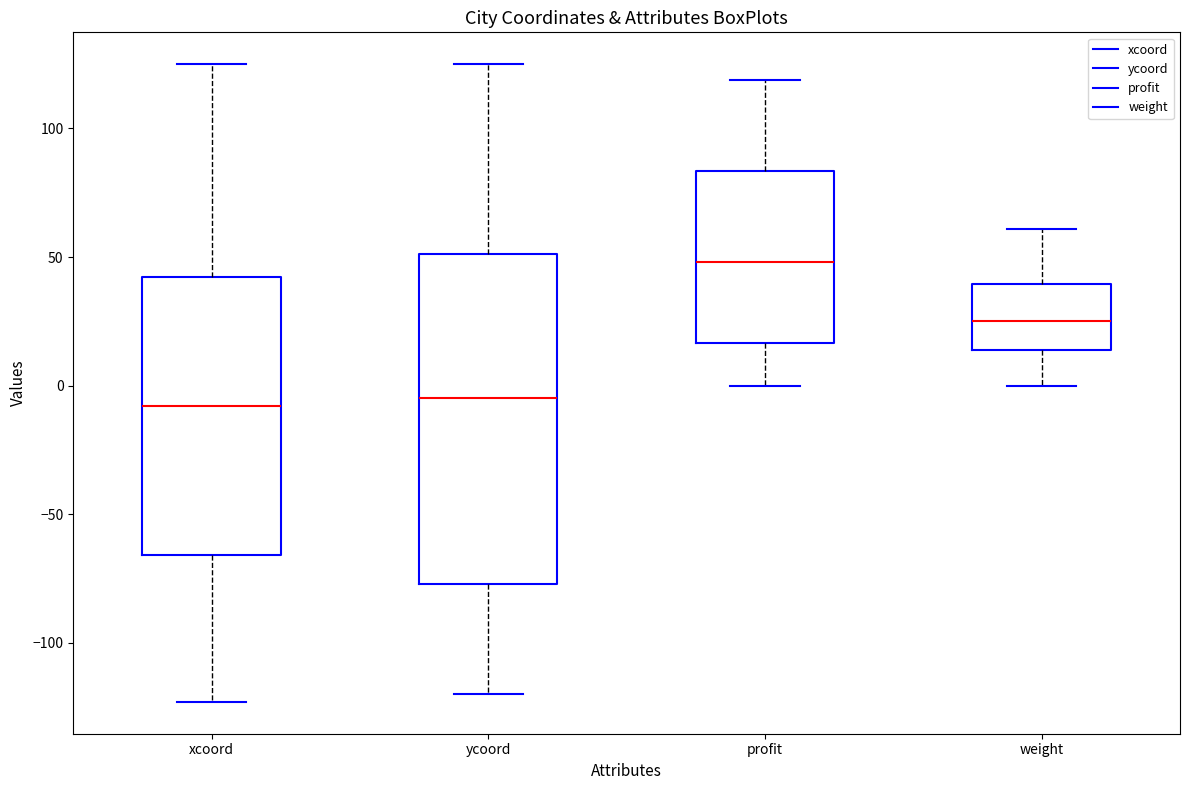

Where is the lower edge of the box for xcoord on the y-axis? The values are not printed on the chart, so give them approximately, as read against the axis.

-65